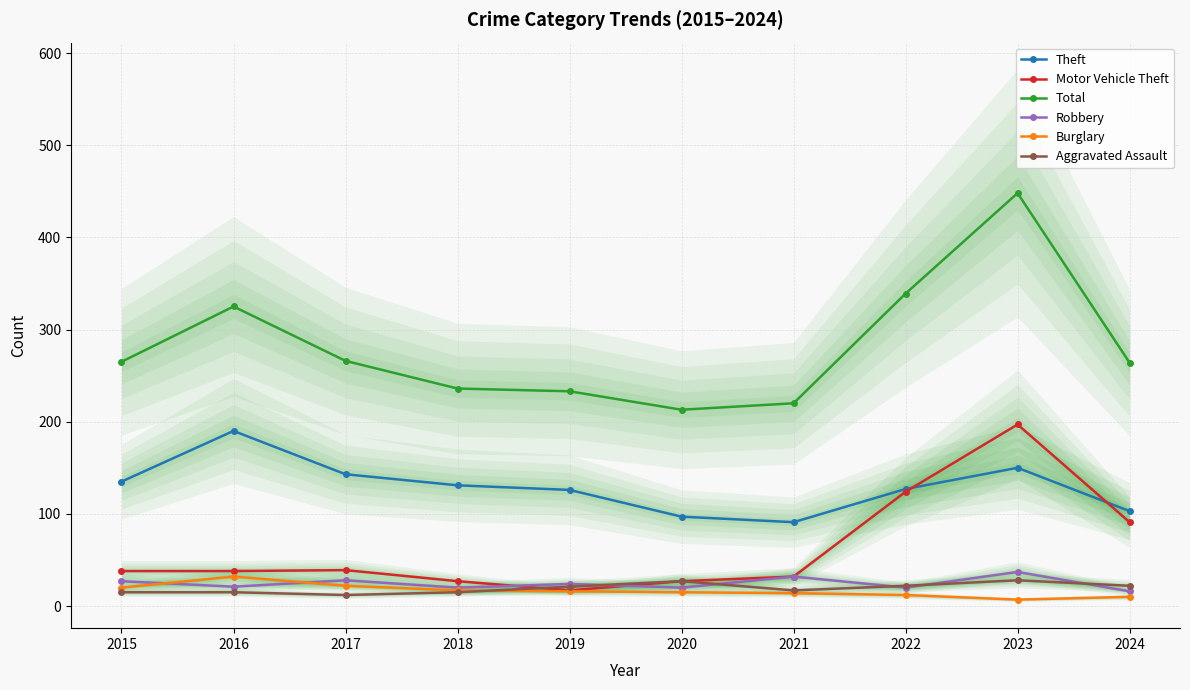

How many data points in Theft are less than 131?

5